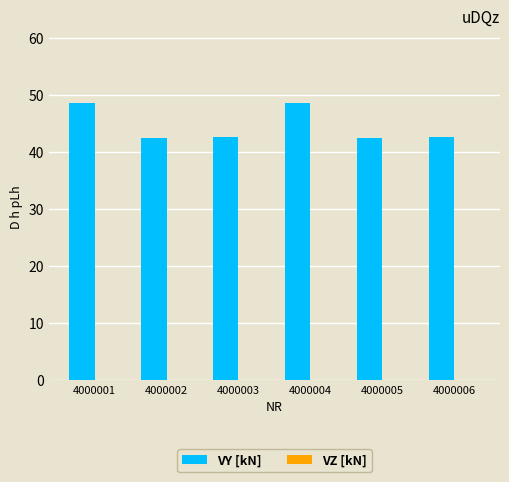

Count the number of data series in this chart.

1